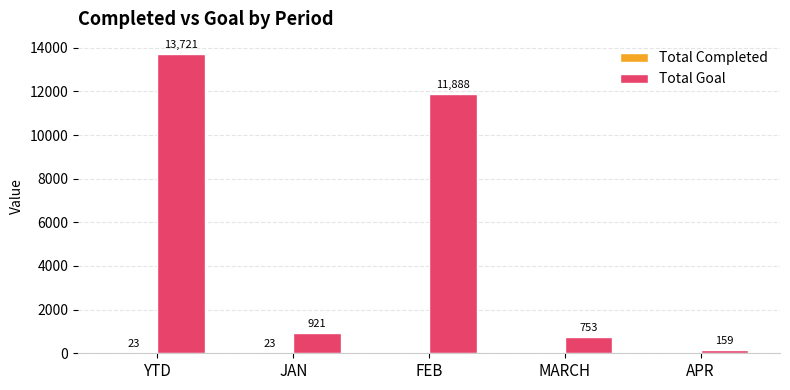

Where does the Total Goal series first go above 921?

YTD